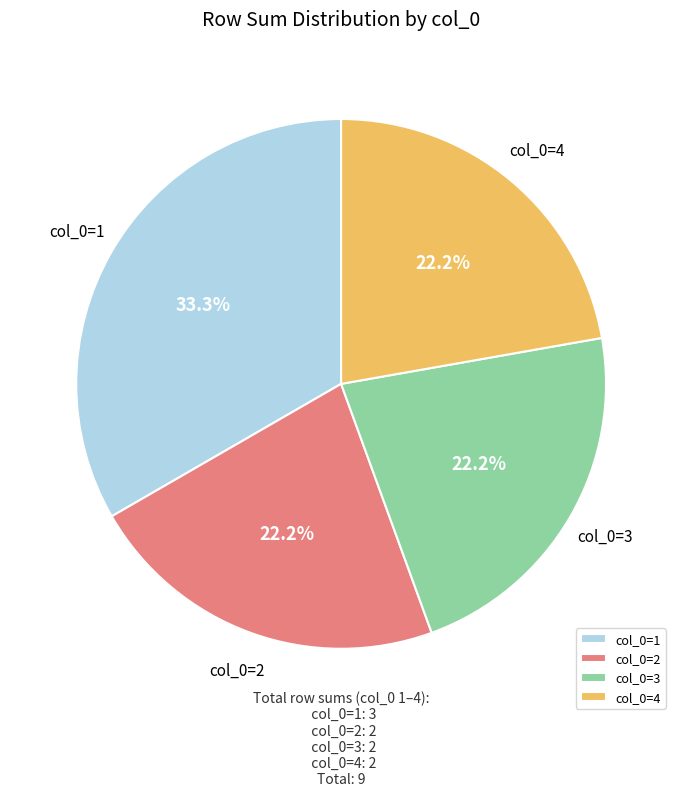

What percentage do col_0=2 and col_0=4 together represent?

44.4%